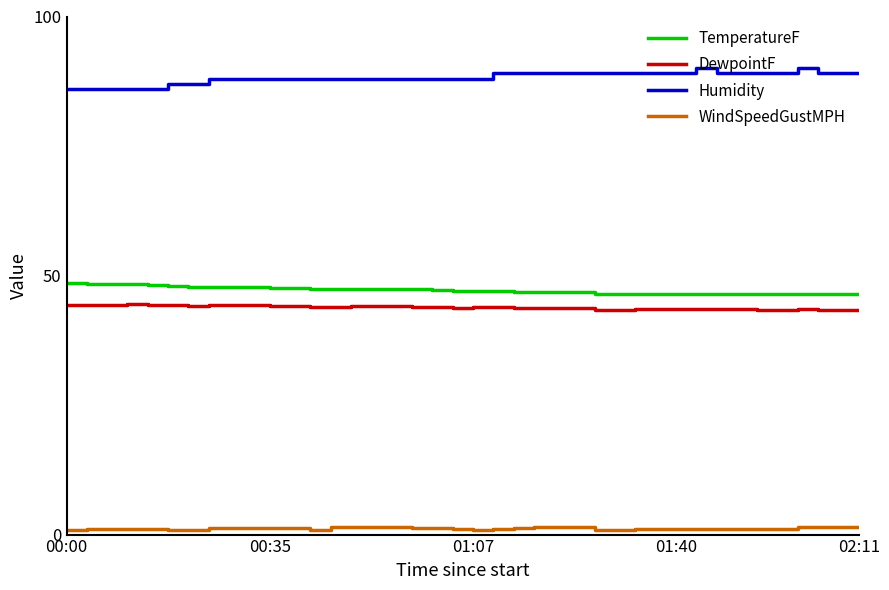

True or false: TemperatureF and DewpointF cross at least once.

False